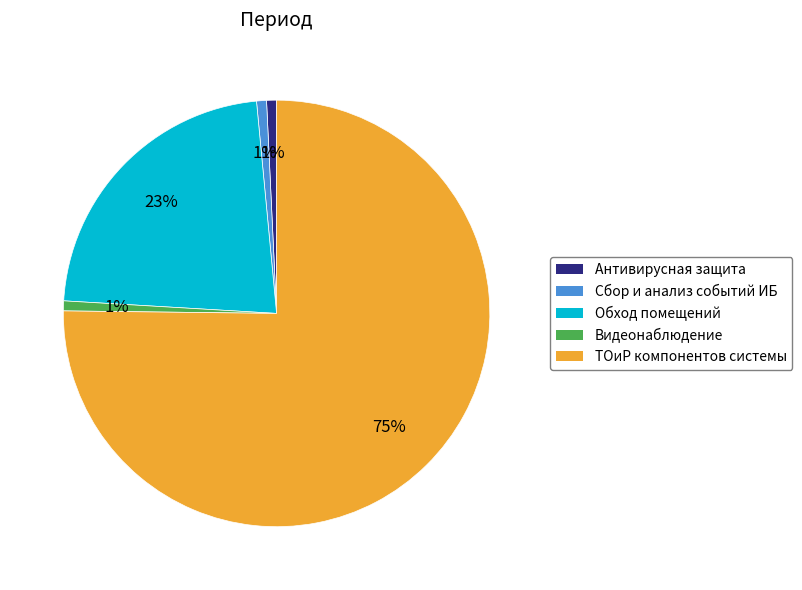

Do Антивирусная защита and Сбор и анализ событий ИБ together represent more than half of the pie?

No